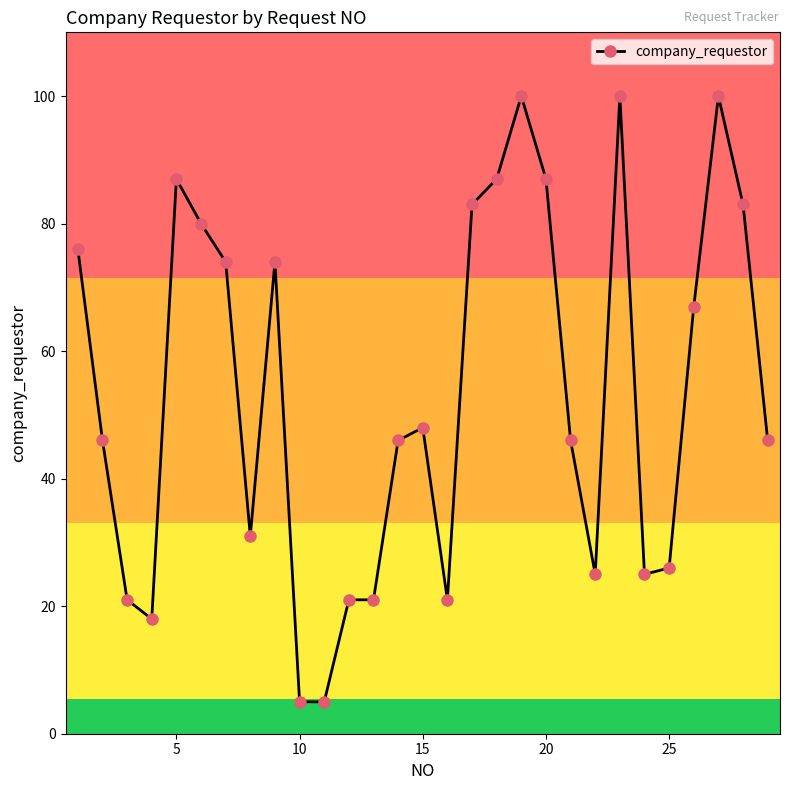

Reading right to left, extract all data points from this chart.

46	83	100	67	26	25	100	25	46	87	100	87	83	21	48	46	21	21	5	5	74	31	74	80	87	18	21	46	76